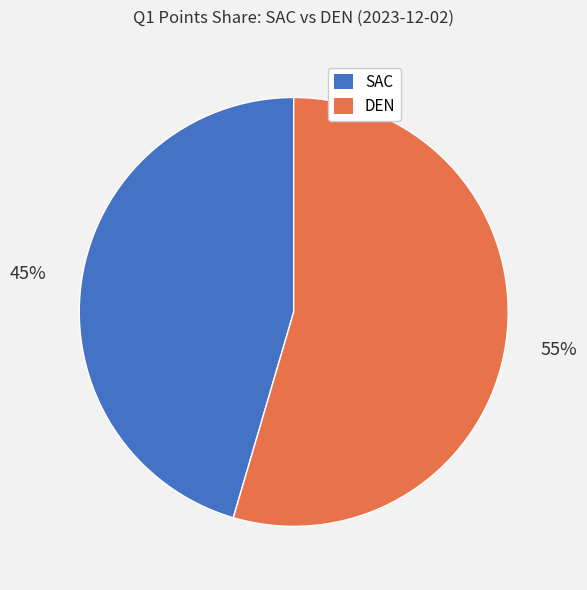

Rank the categories by value from lowest to highest.

SAC, DEN